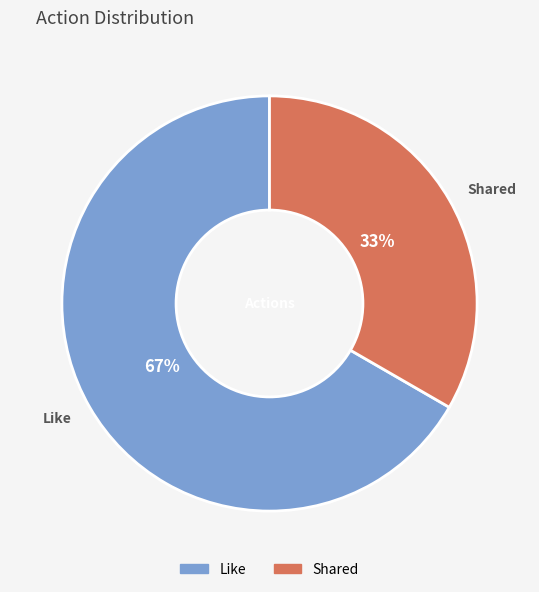

Which has a higher value, Shared or Like?

Like